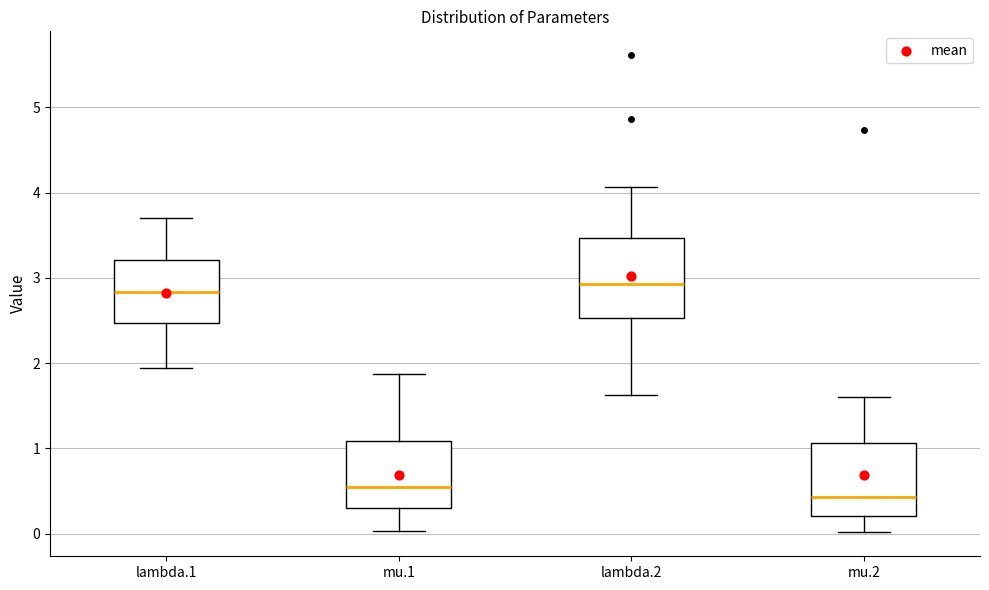

Reading left to right, read every box against the y-axis: the position of its median line, the range the box covers, and the ends of its whiskers. The values are not printed on the chart, so give them approximately, as read against the axis.

lambda.1: median 2.8, box 2.5 to 3.2, whiskers 1.9 to 3.7
mu.1: median 0.6, box 0.3 to 1.1, whiskers 0.0 to 1.9
lambda.2: median 2.9, box 2.5 to 3.5, whiskers 1.6 to 4.1
mu.2: median 0.4, box 0.2 to 1.1, whiskers 0.0 to 1.6